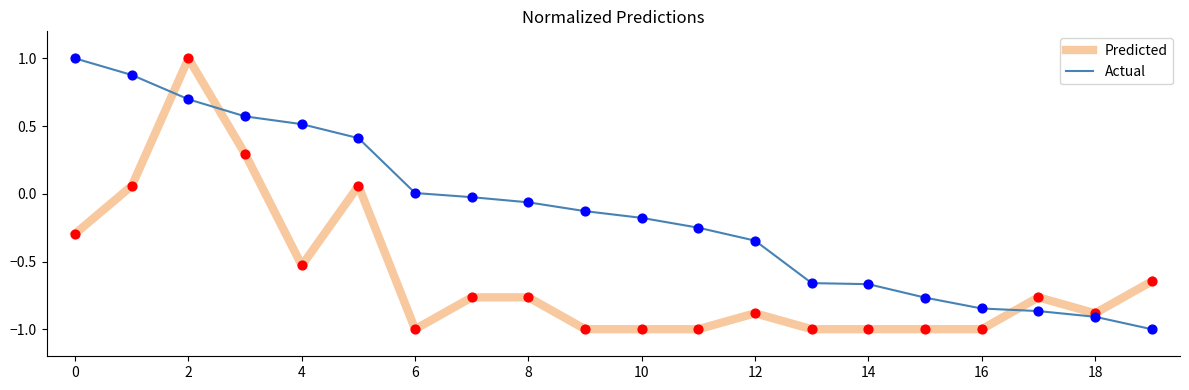

What is the highest value of the Predicted series?

1.0